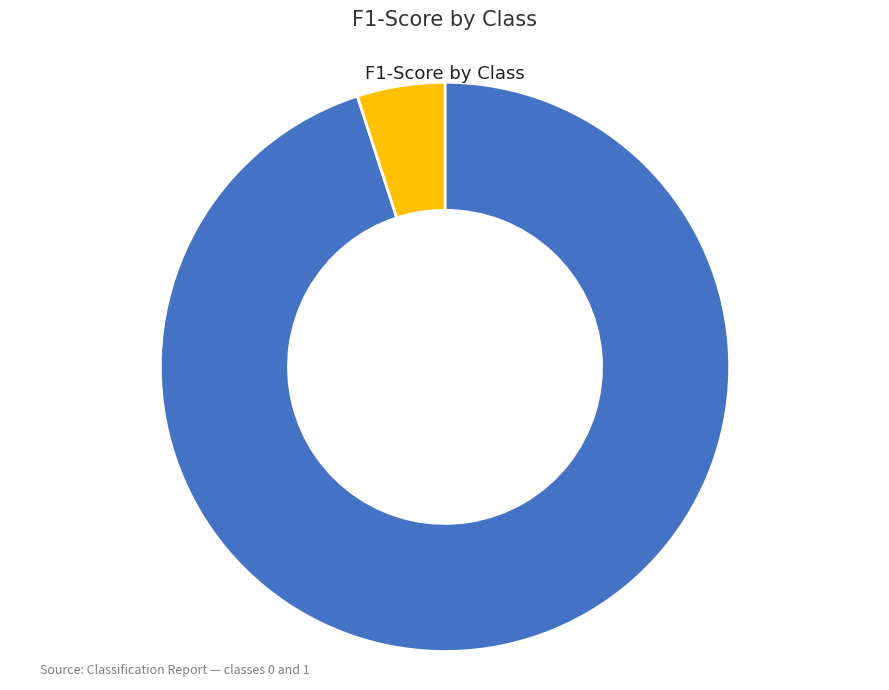

Does any single category account for the majority?

Yes